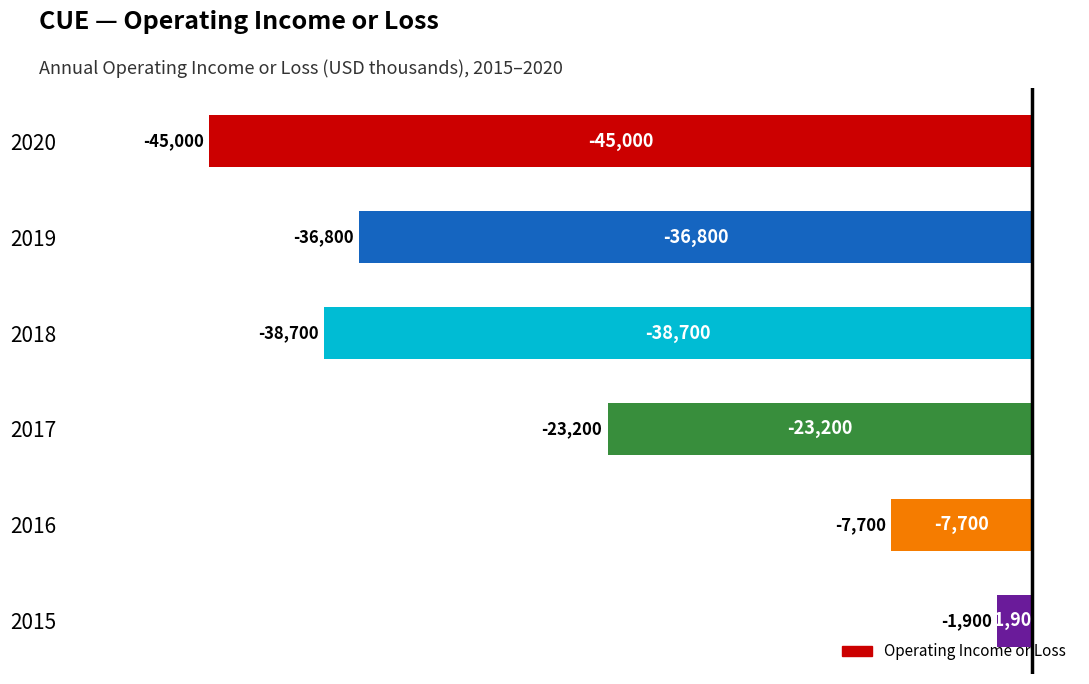

What is the change in value from 2018 to 2015?

+36800